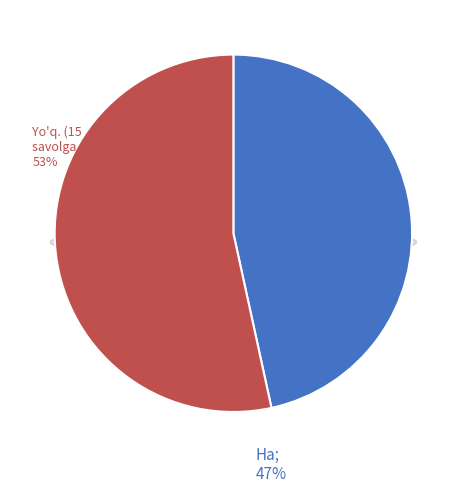

Does 题沙河桥旅店壁 account for over 50% of the chart?

No